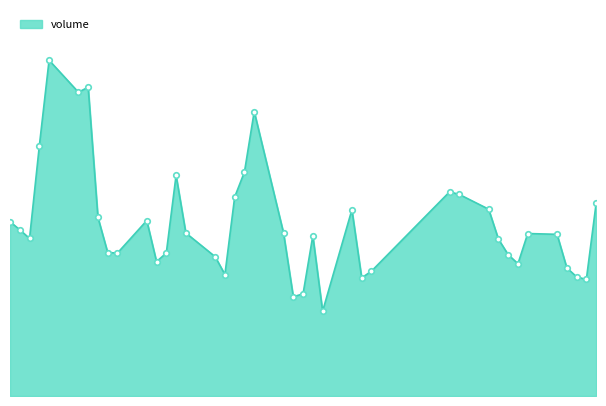

What is the average value?

16545602